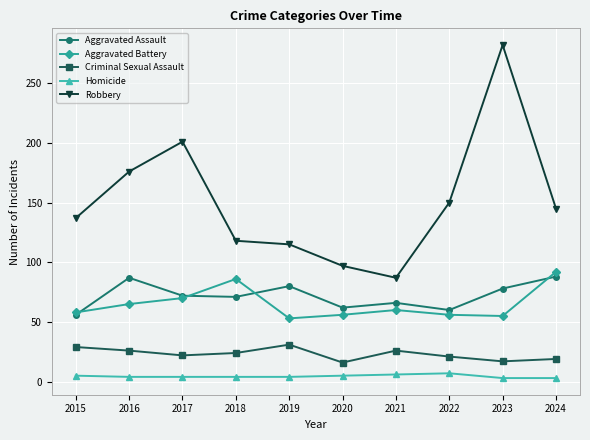

How many categories are shown in the chart?

10